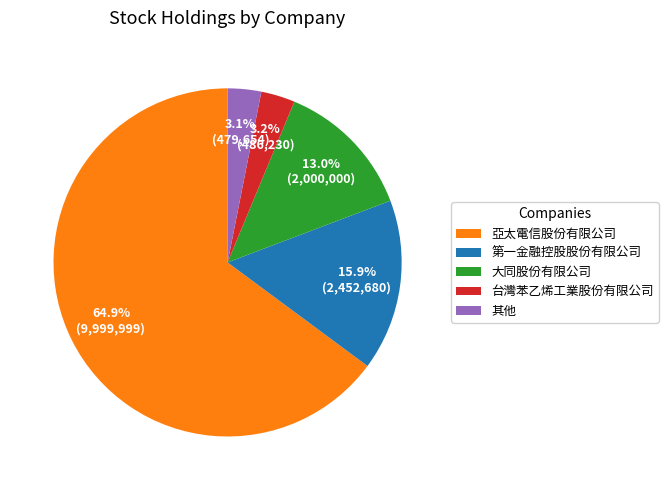

What is the ratio of the value at 其他 to the value at 台灣苯乙烯工業股份有限公司?

1.0